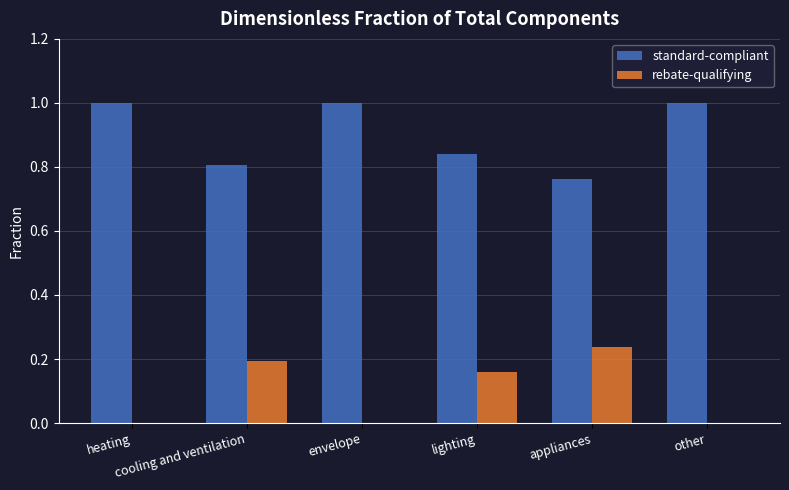

What is the maximum value shown in the chart?

1.0